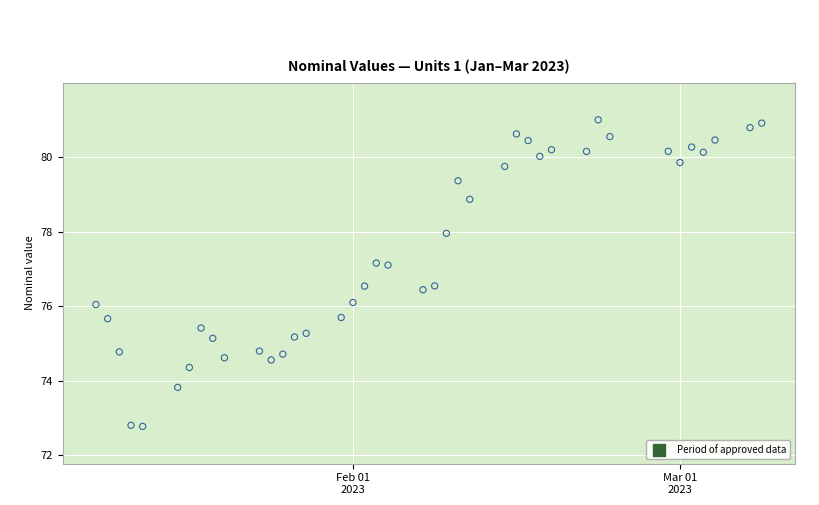

What is the range of Y values (max minus min)?

8.2